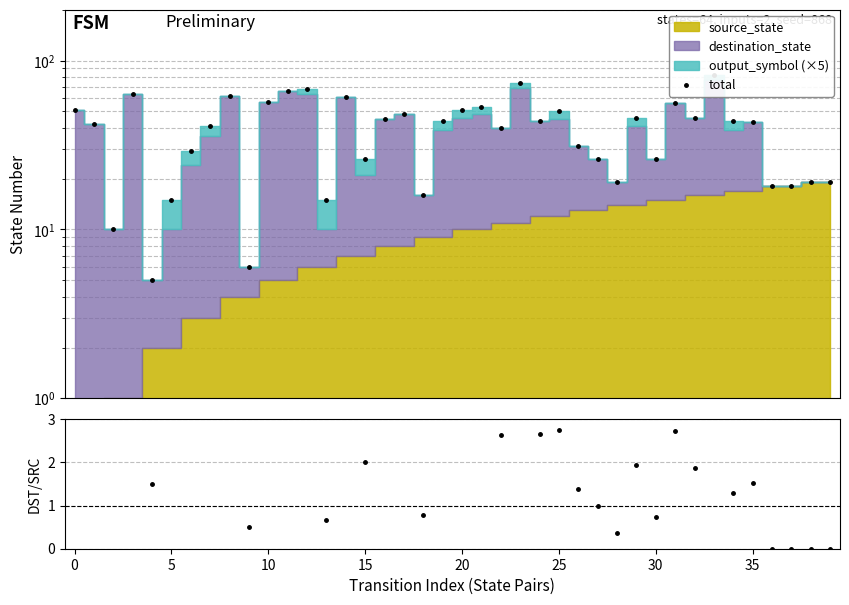

Is this an area chart (filled region under the line)?

No